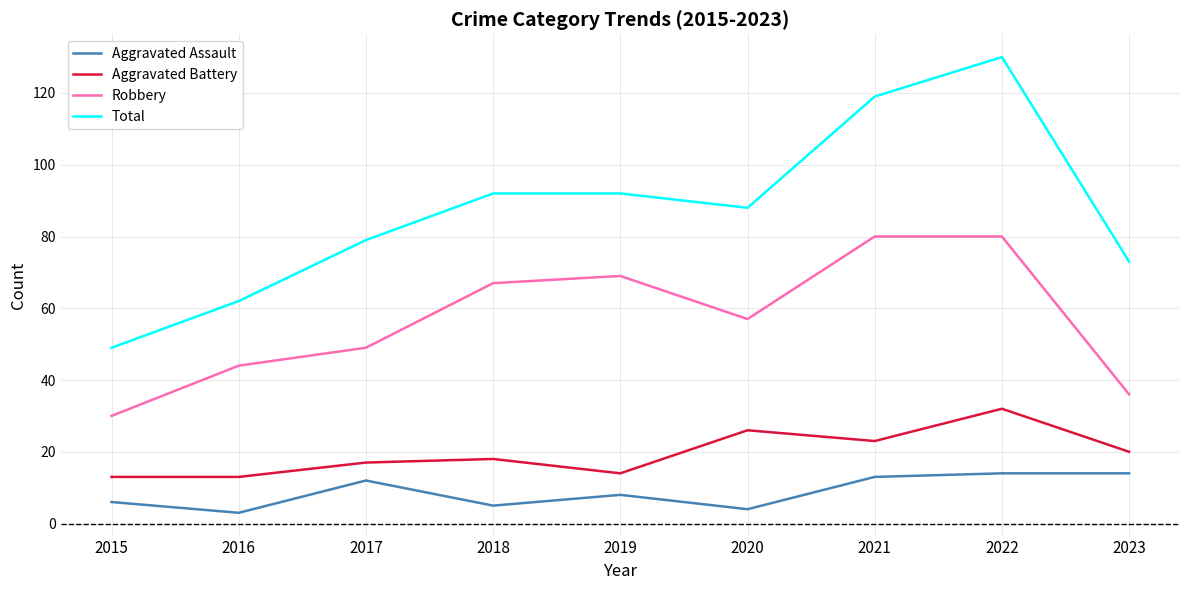

True or false: Aggravated Assault and Robbery intersect in this chart.

False